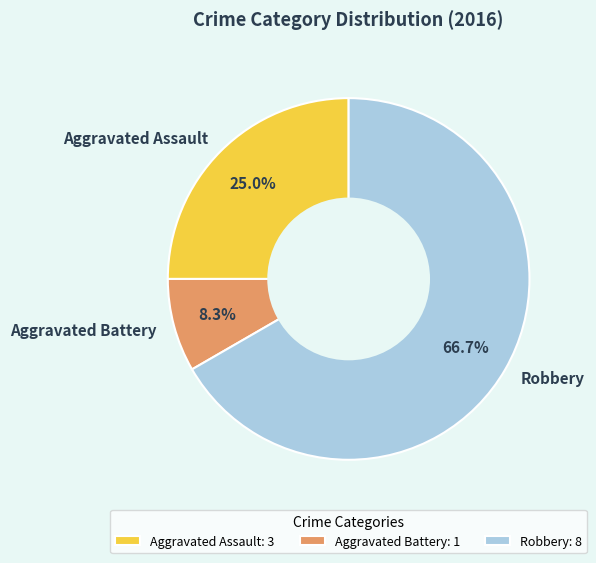

How many slices are in this pie chart?

3